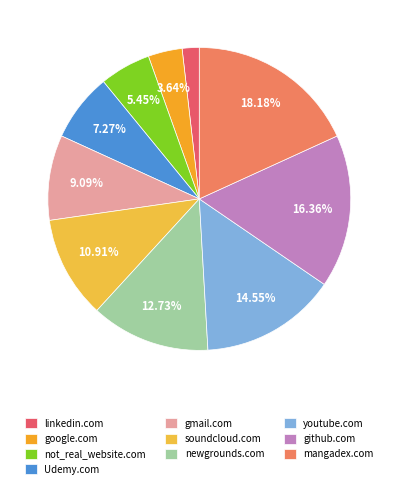

How many slices are in this pie chart?

10